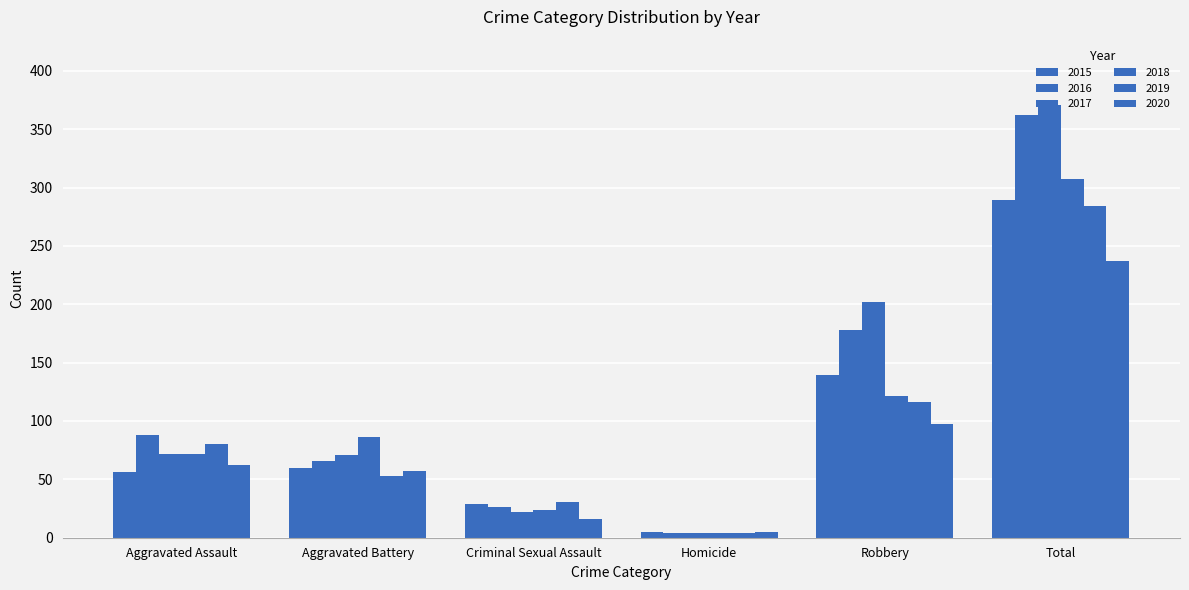

Rank the categories by 2017 value from highest to lowest.

Total, Robbery, Aggravated Assault, Aggravated Battery, Criminal Sexual Assault, Homicide